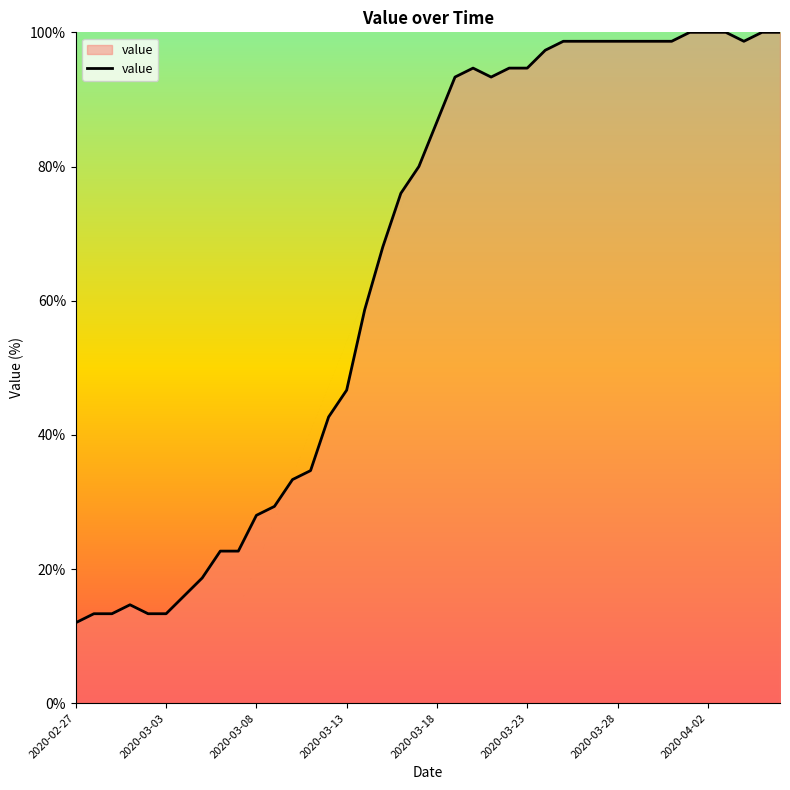

What is the difference between the maximum and minimum values?

88.0